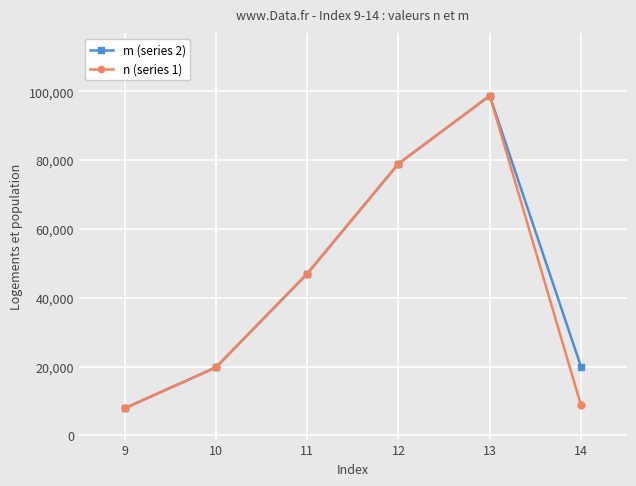

What is the difference between the maximum and minimum values in the n (series 1) series?

90873